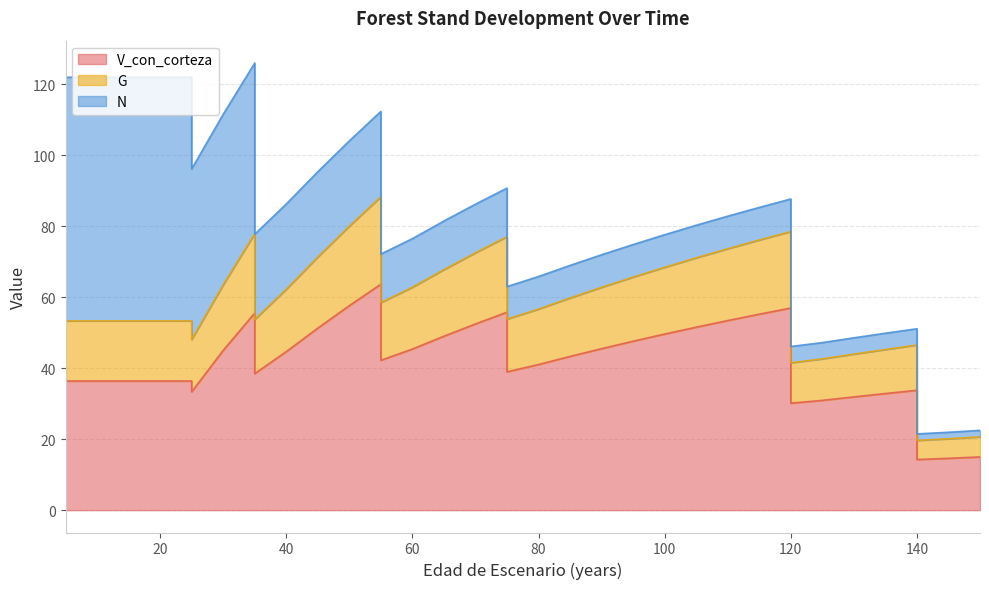

True or false: G has more than 2 points higher than both neighbors.

True